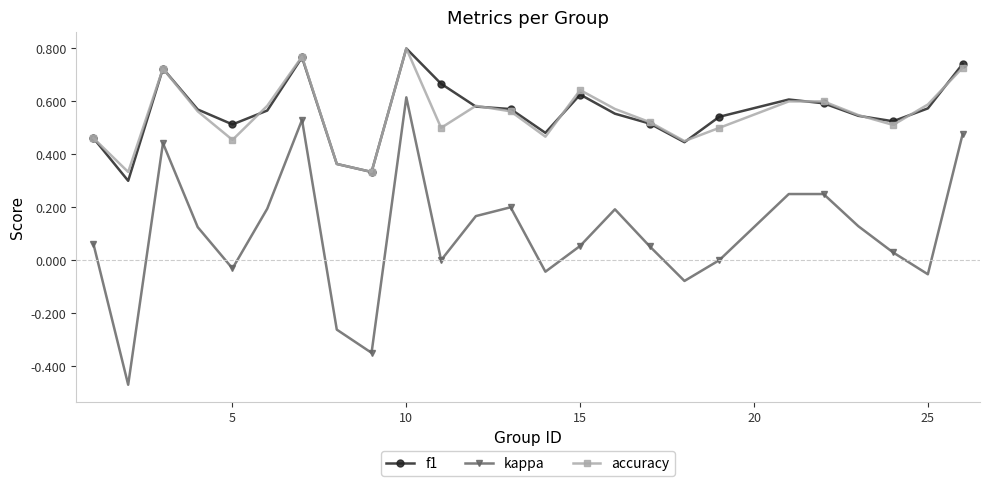

Which series has the largest range (max minus min)?

kappa